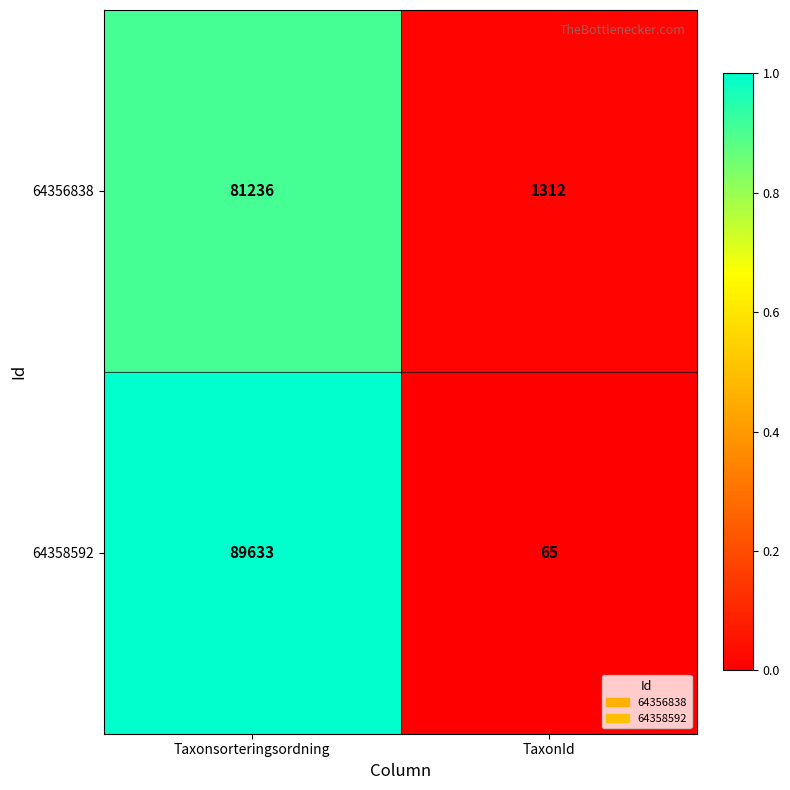

True or false: 64356838 has a value of 135323 at Taxonsorteringsordning.

False